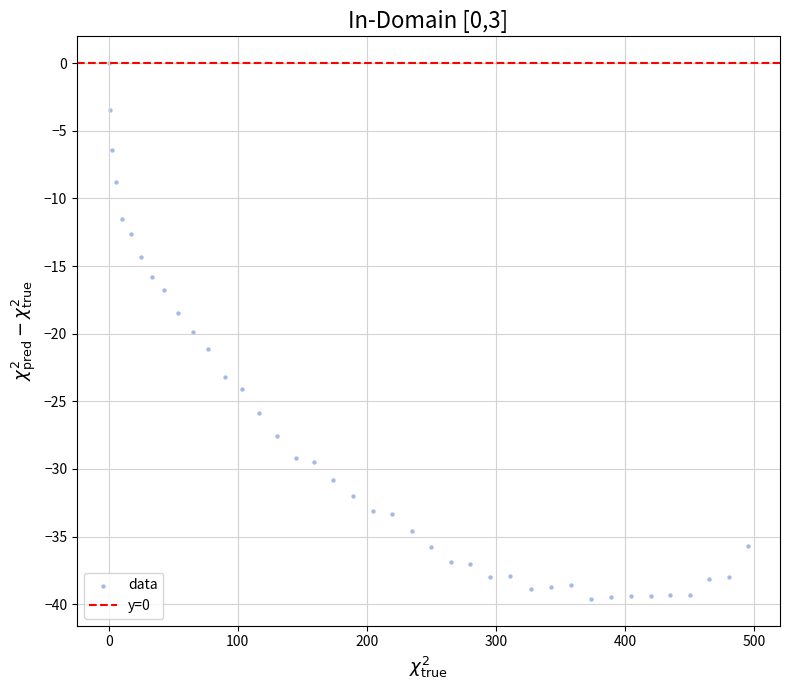

What is the range of X values (max minus min)?

495.4